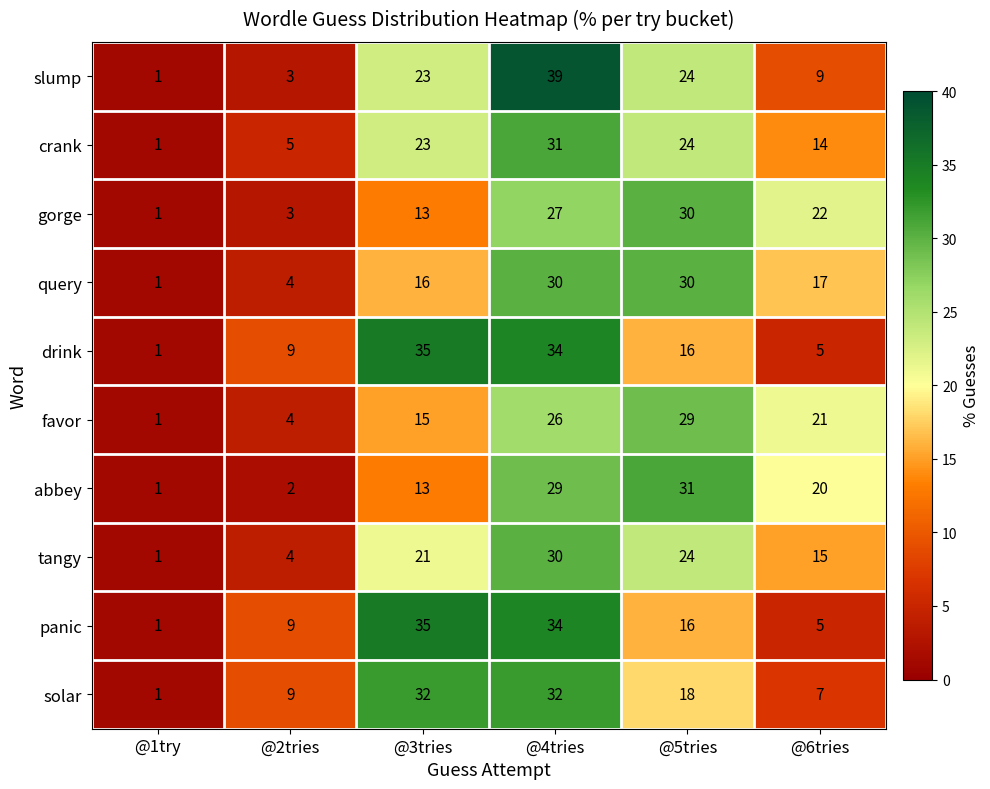

What is the maximum value for favor?

29